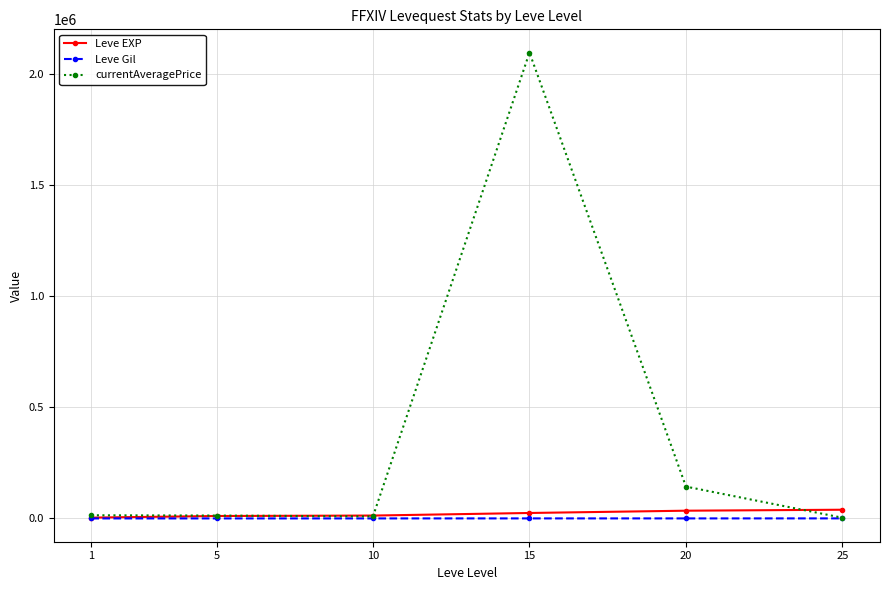

How many values in the Leve EXP series are below 24621?

3